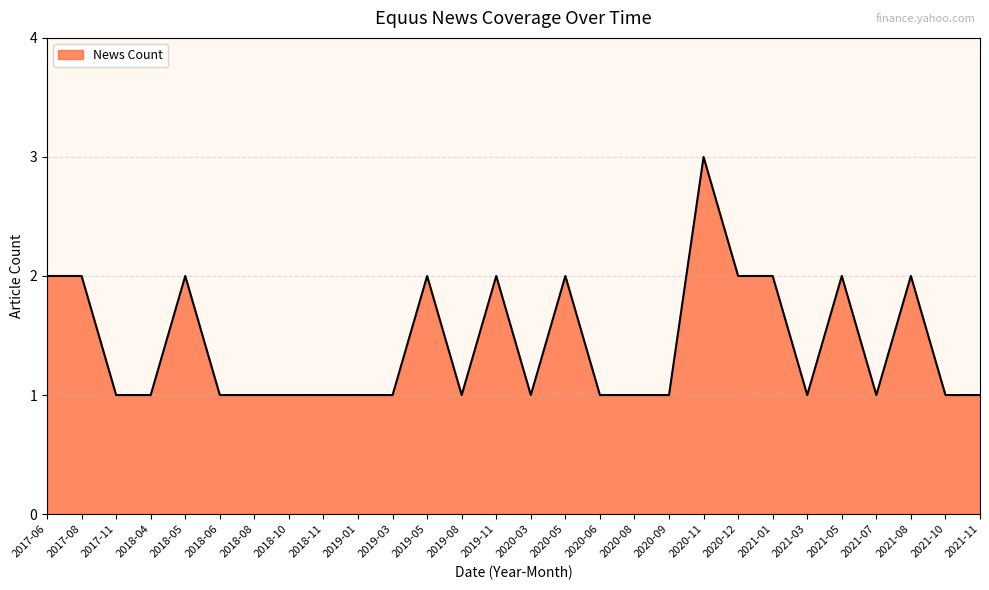

What position from the right is 2017-11?

26